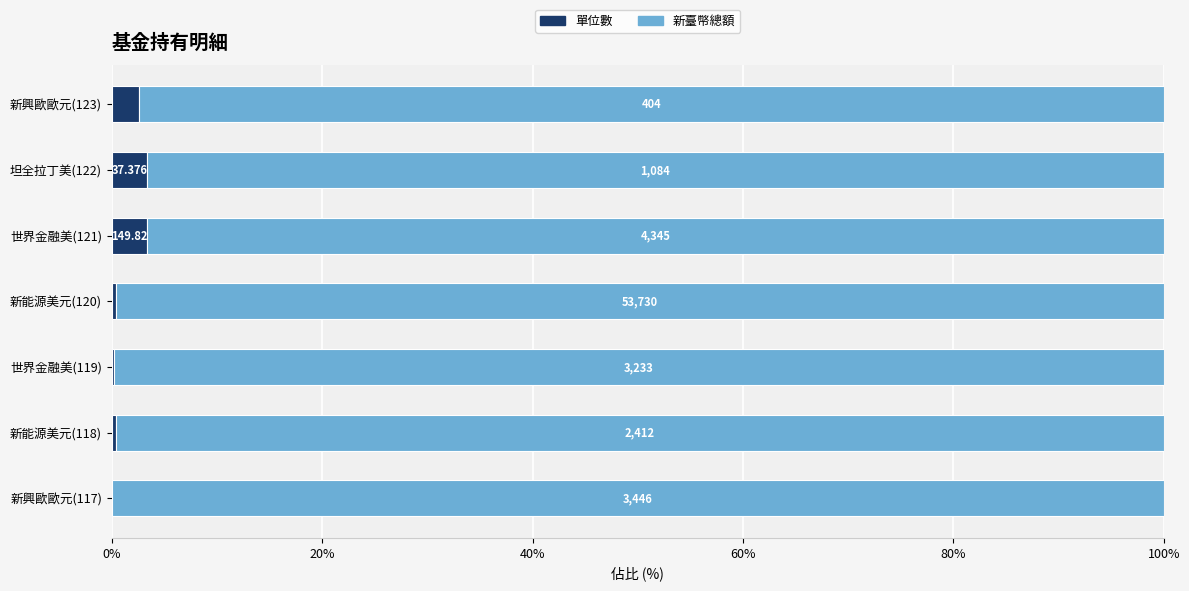

What are all the series names shown in the legend?

單位數, 新臺幣總額